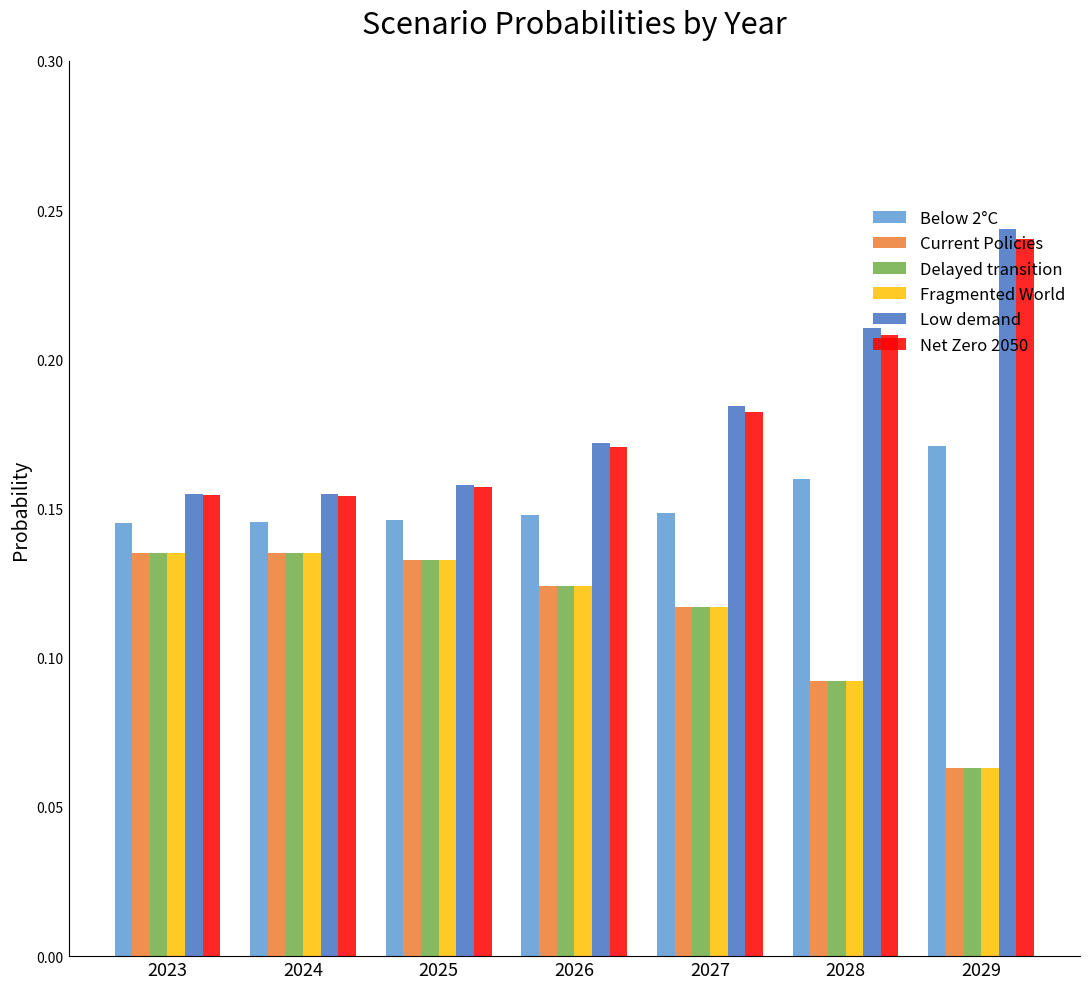

Which category has the lowest value in the Delayed transition series?

2029